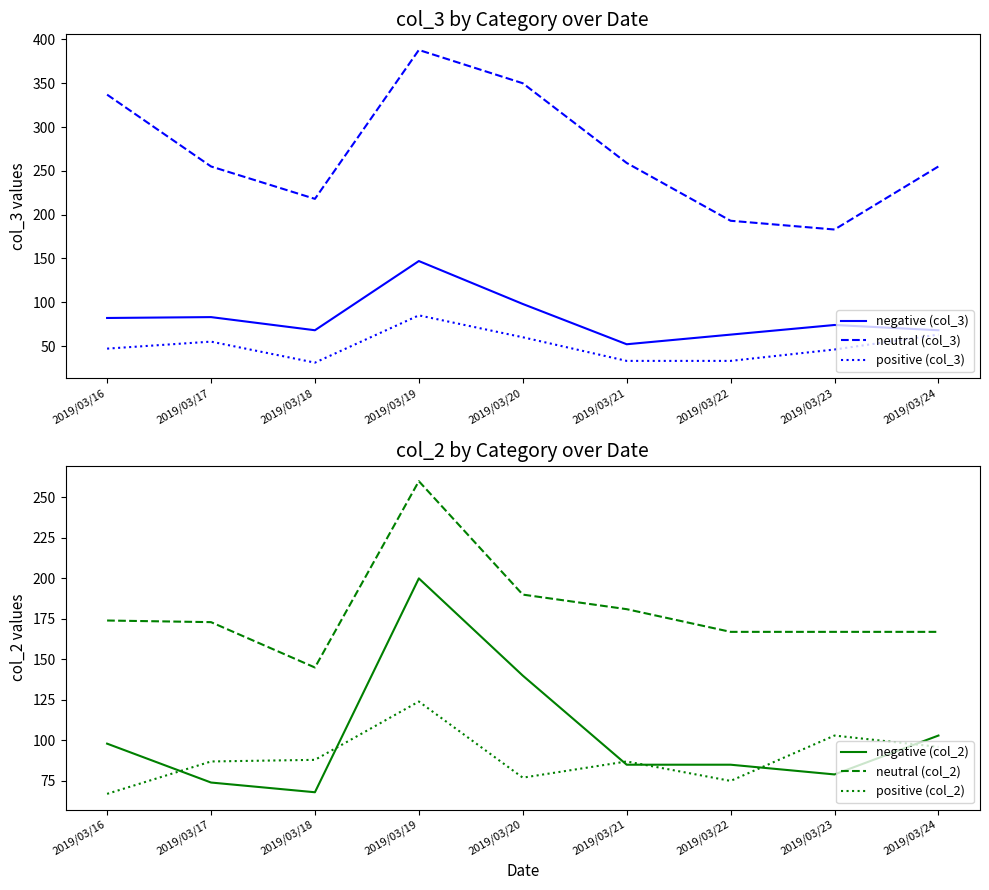

Is it true that neutral (col_2) equals 126 at 2019/03/21?

False